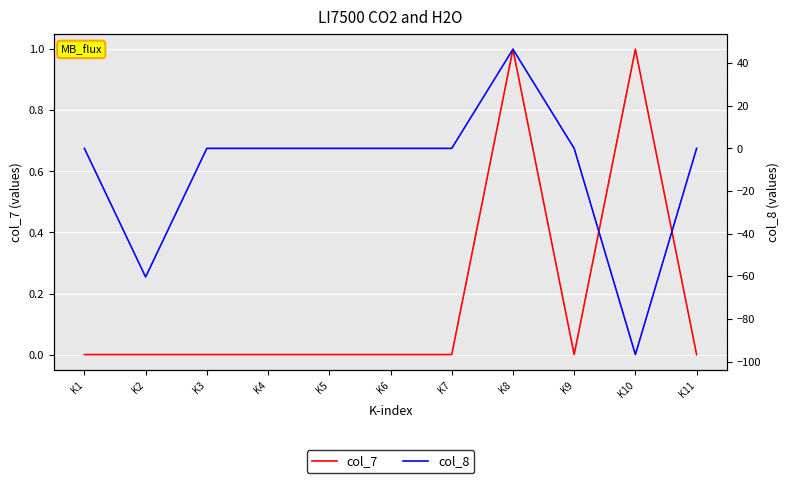

True or false: col_8 has a value of -157.5 at K10.

False